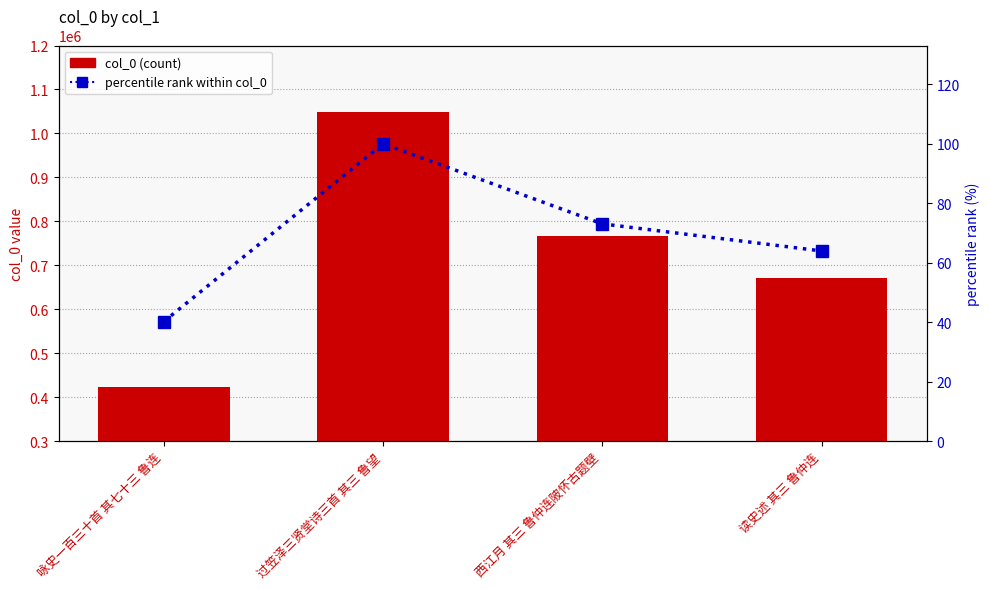

Does the chart contain stacked bars?

No